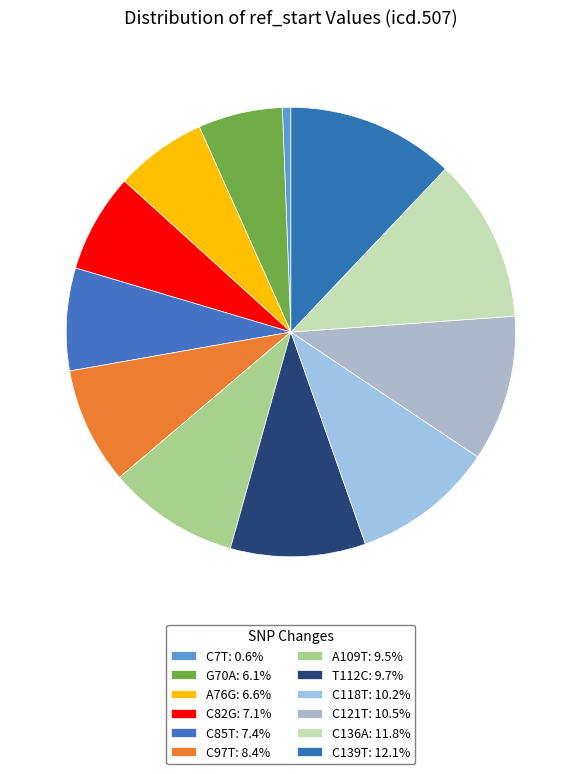

To the nearest percent, what percentage of the pie is C136A?

12%